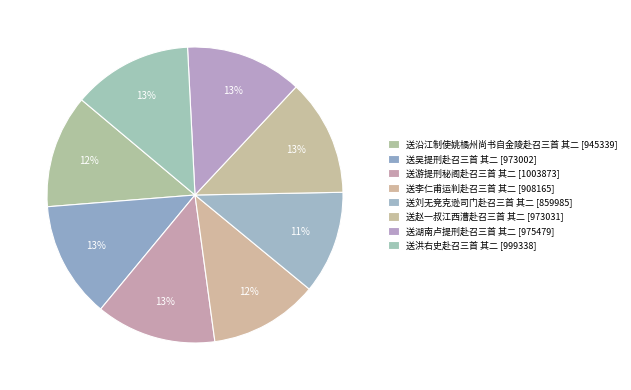

Count the number of slices in the pie.

8